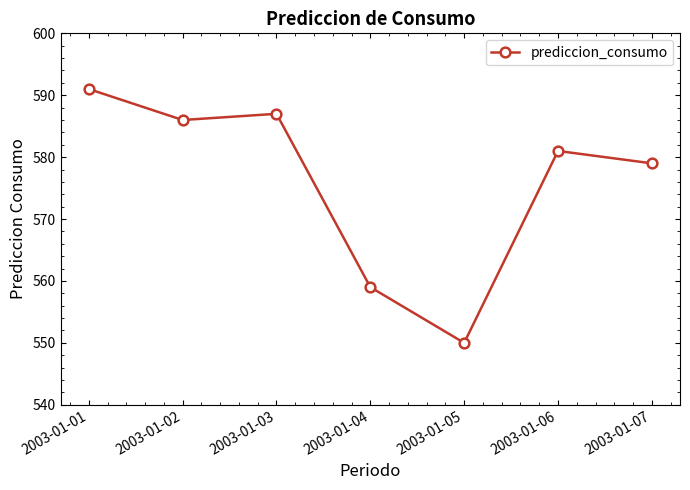

Which label corresponds to the smallest value in the chart?

2003-01-05